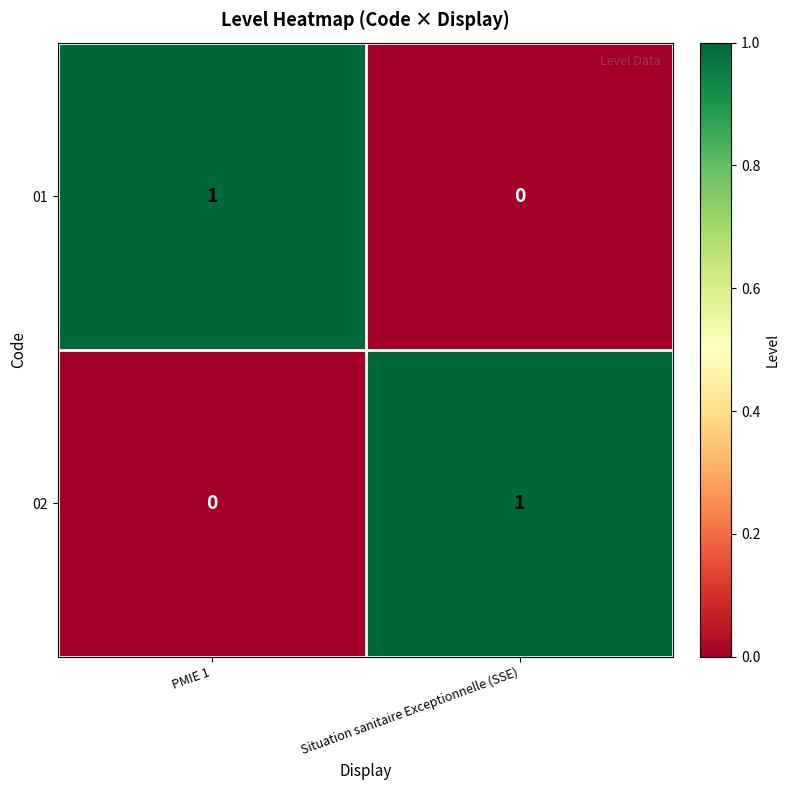

What is the total value across all series at PMIE 1?

1